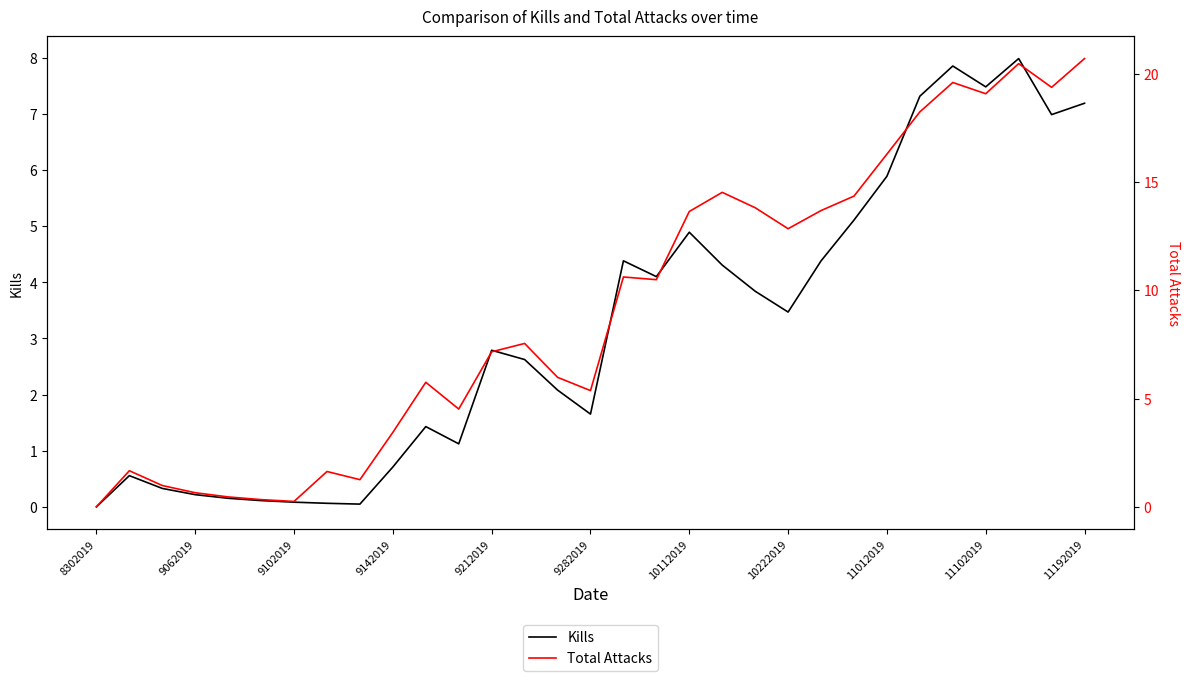

Is it true that Kills equals 1.3 at 9212019?

False